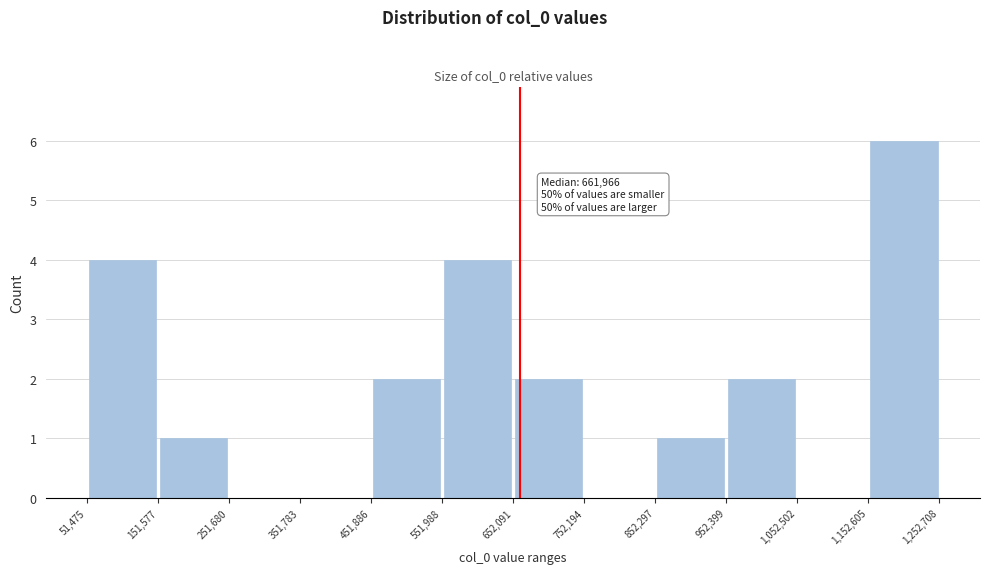

Which range on the x-axis has the tallest bar?

1,152,605 to 1,252,708